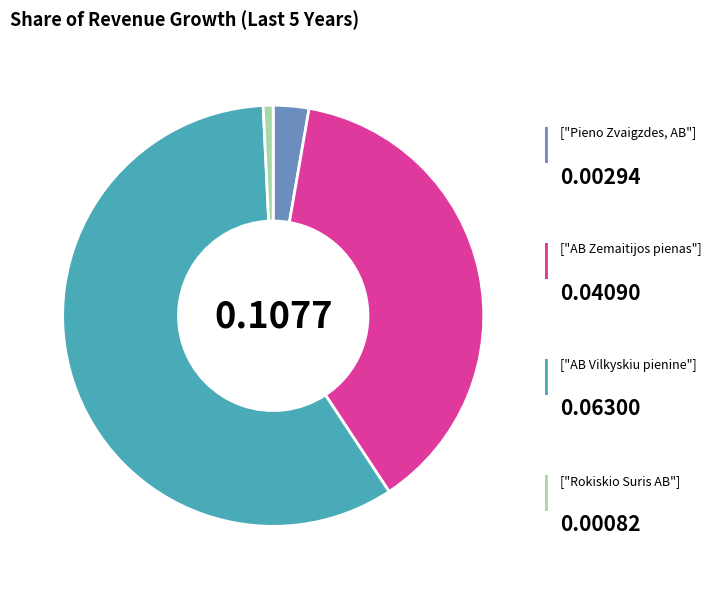

Does any single category account for the majority?

Yes